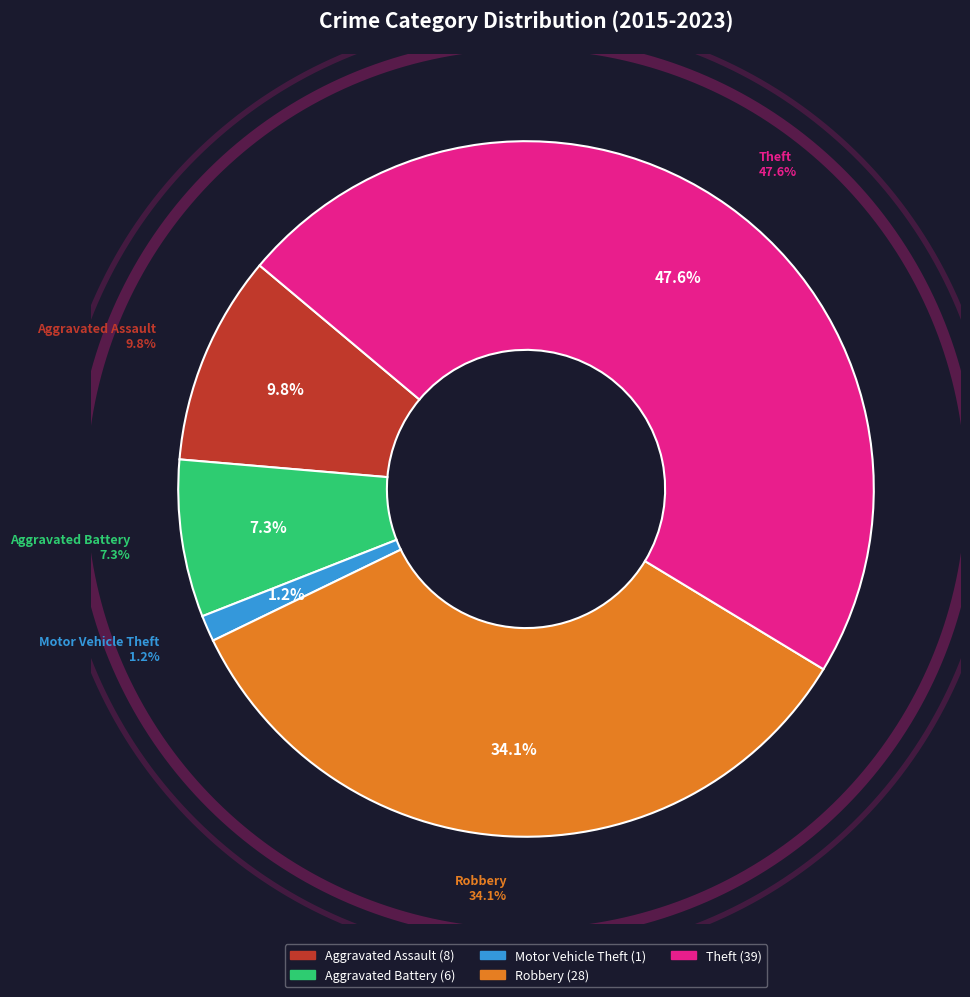

What percentage is the Robbery slice, to the nearest percent?

34%